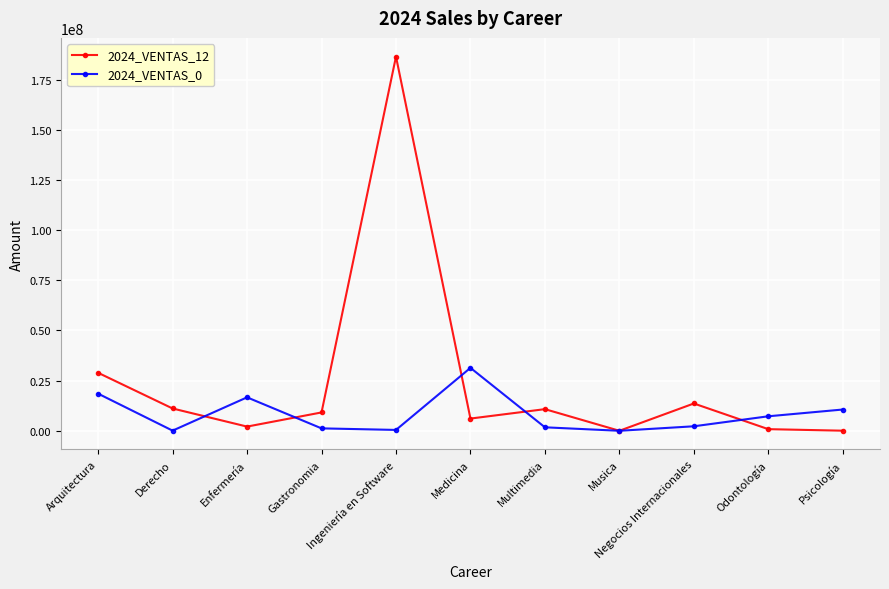

What are all the series names shown in the legend?

2024_VENTAS_12, 2024_VENTAS_0